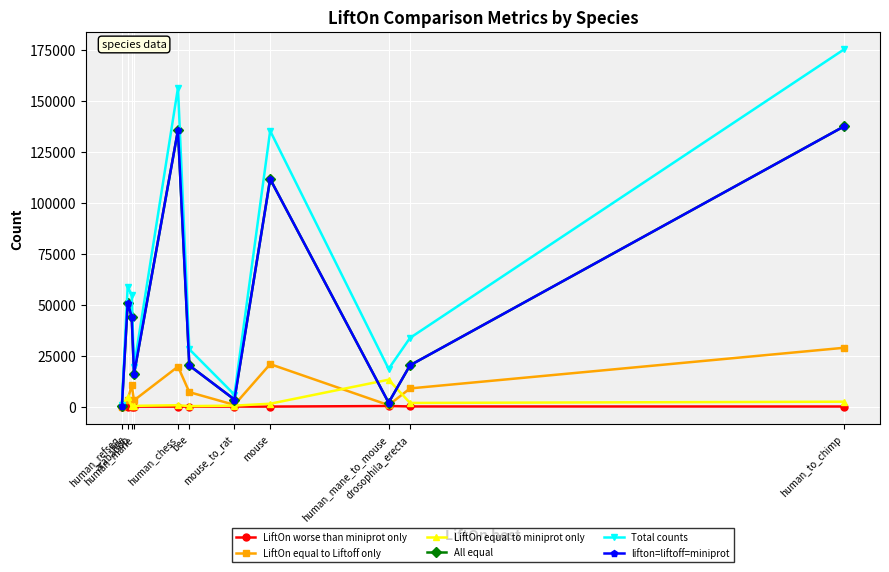

Does the chart have visible grid lines?

Yes